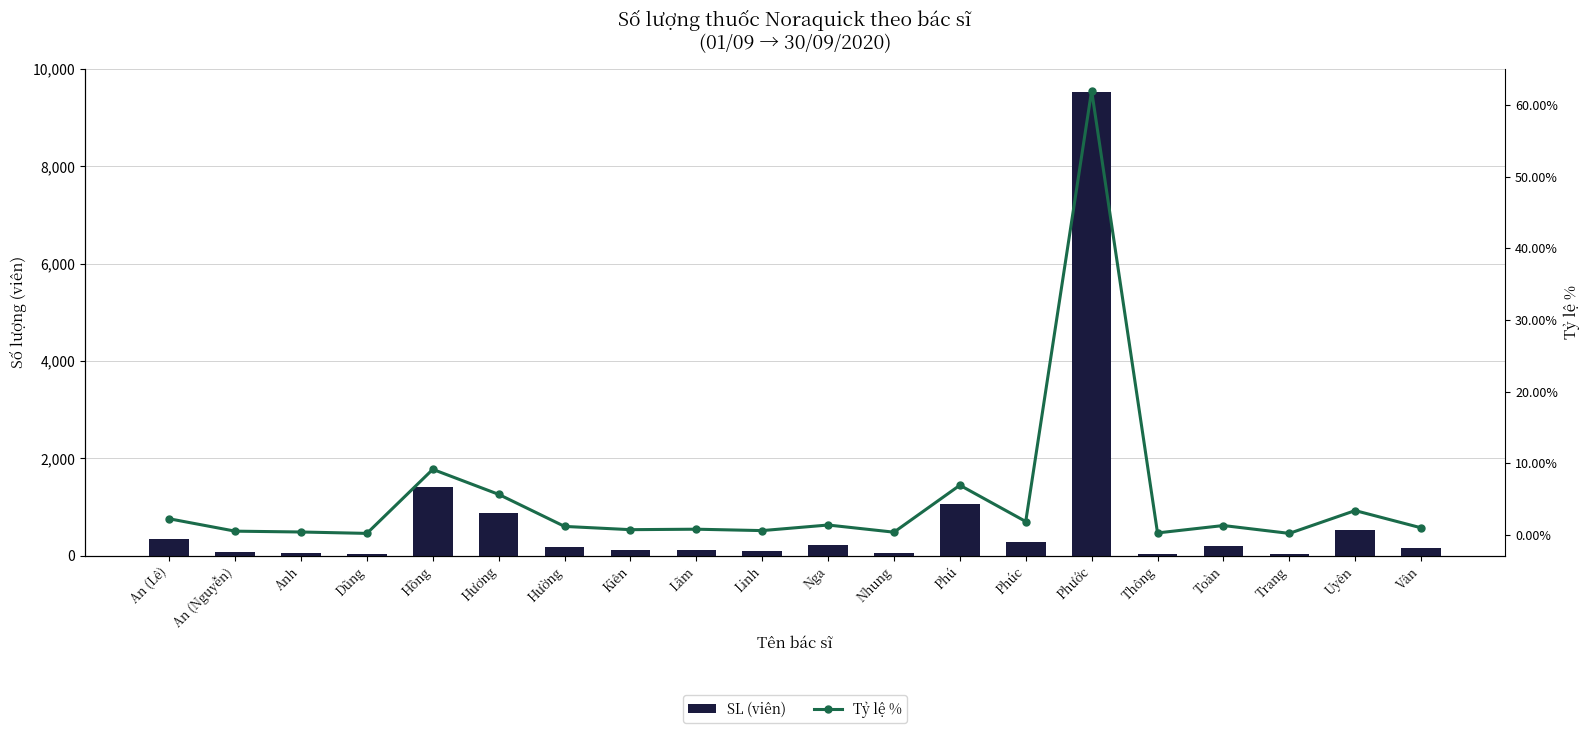

Is it true that Tỷ lệ % equals 0.4 at Hường?

False